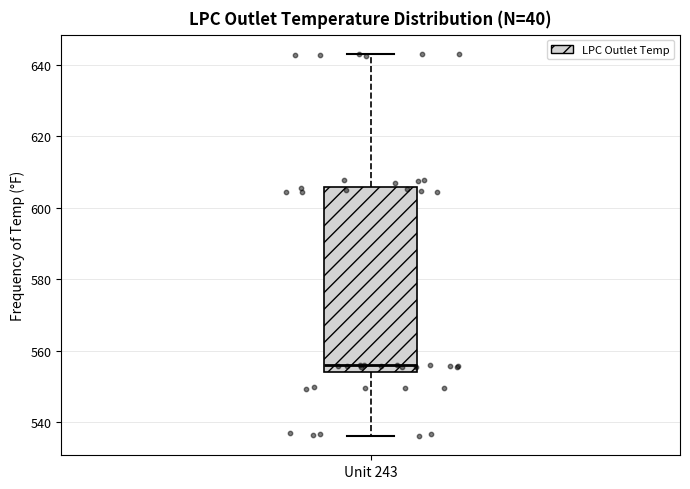

Read this box plot against the y-axis: the position of the median line, the range covered by the box, and the ends of both whiskers. The values are not printed on the chart, so give them approximately, as read against the axis.

median 556, box 554 to 606, whiskers 536 to 644